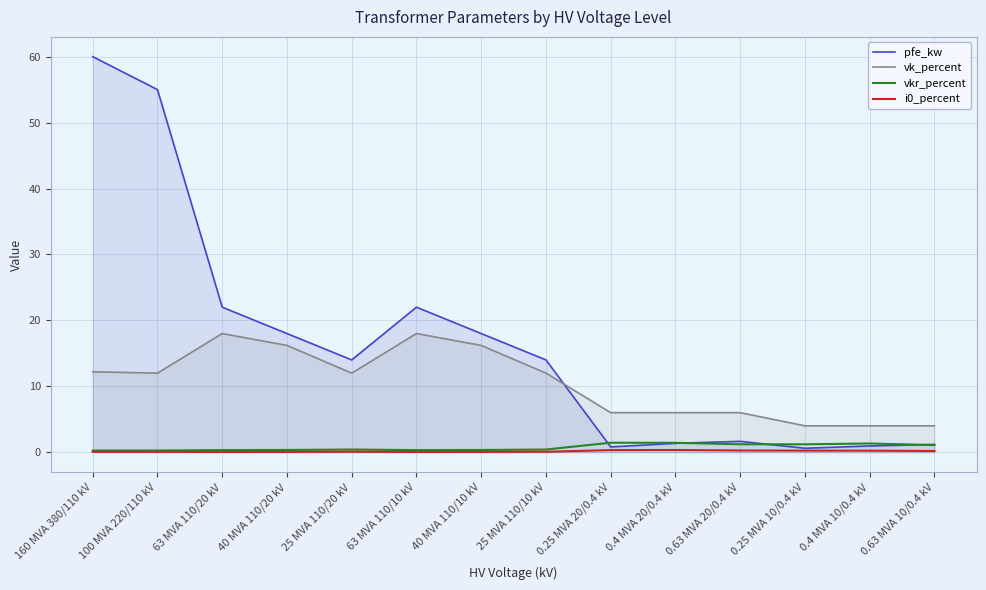

At which category does vk_percent reach its first local peak?

63 MVA 110/20 kV